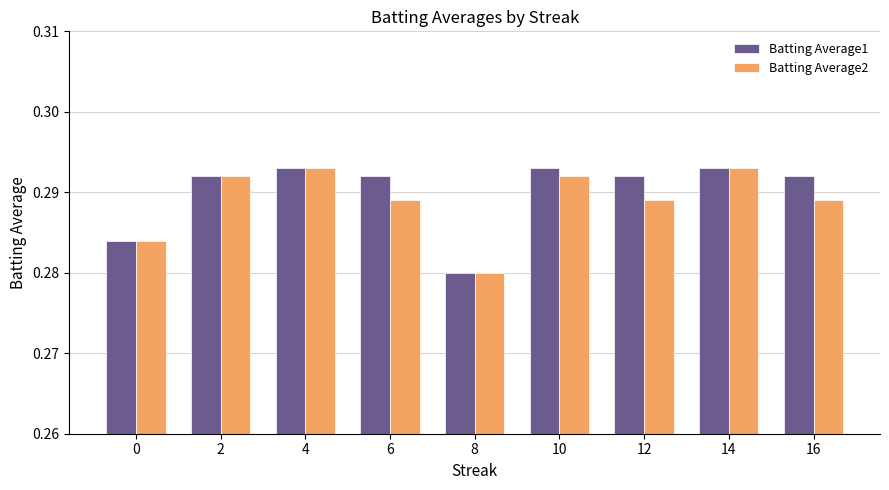

Which category has the lowest value in the Batting Average1 series?

8